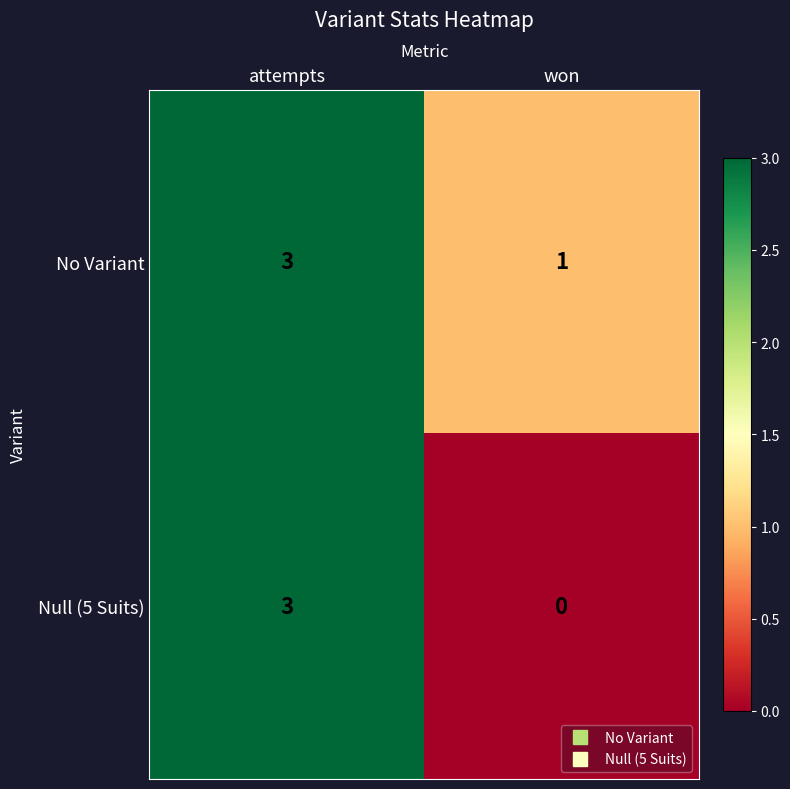

List the labels in order of Null (5 Suits) value, largest first.

attempts, won